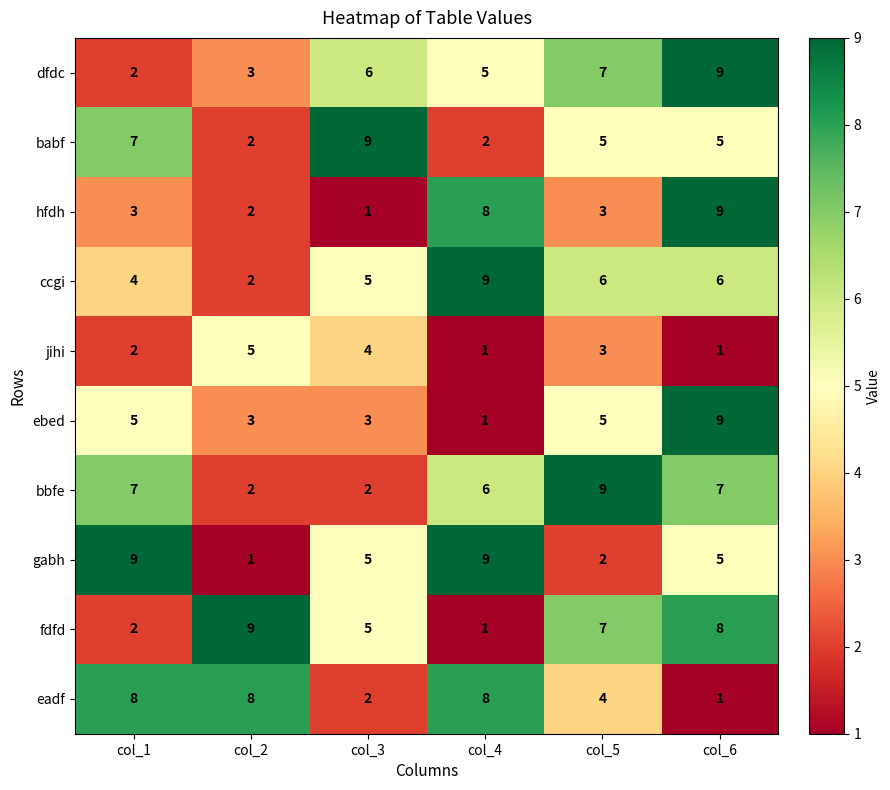

How many series are shown in this chart?

10